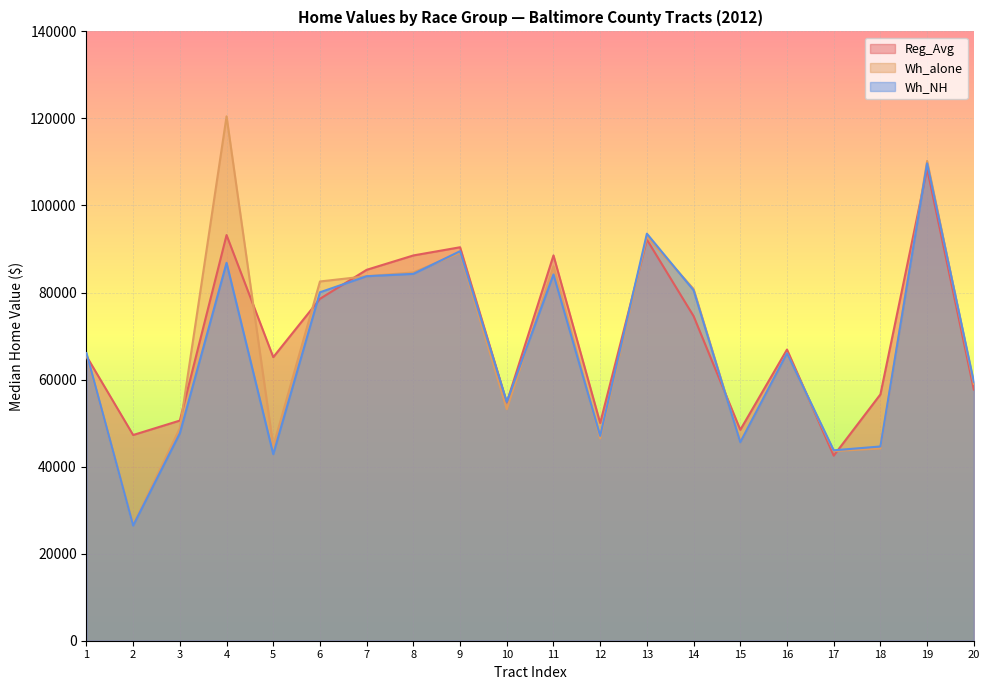

What are all the series names shown in the legend?

Reg_Avg, Wh_alone, Wh_NH